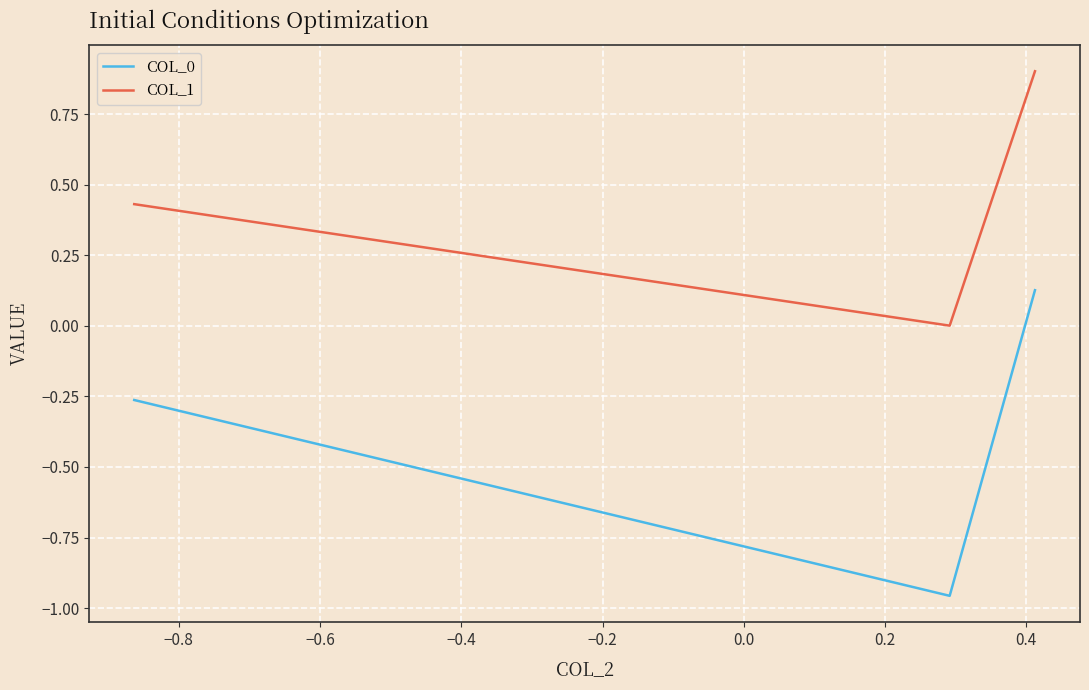

How many lines are shown in the chart?

2